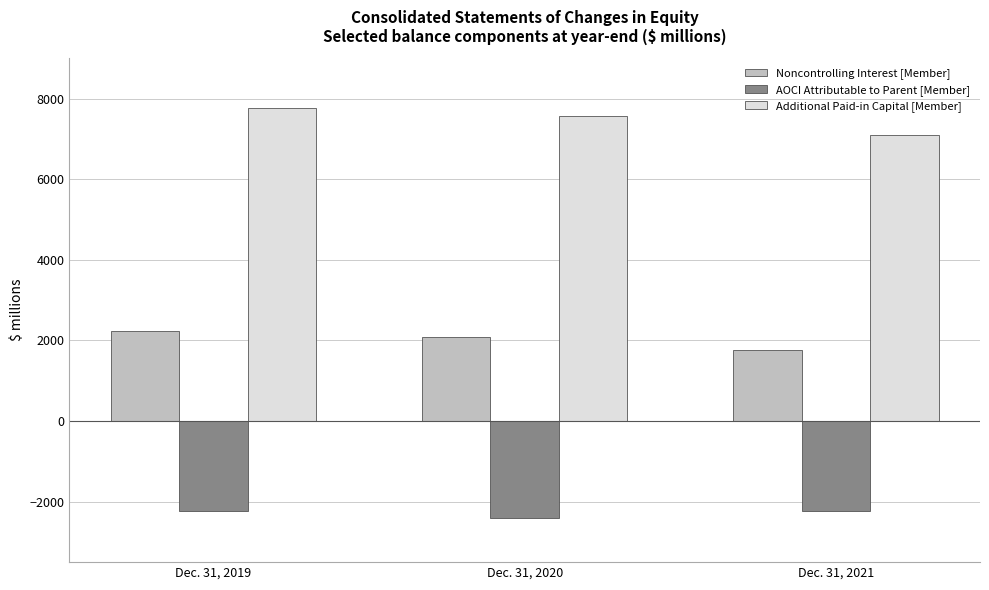

Where is AOCI Attributable to Parent [Member] nearest to the value -2308?

Dec. 31, 2019